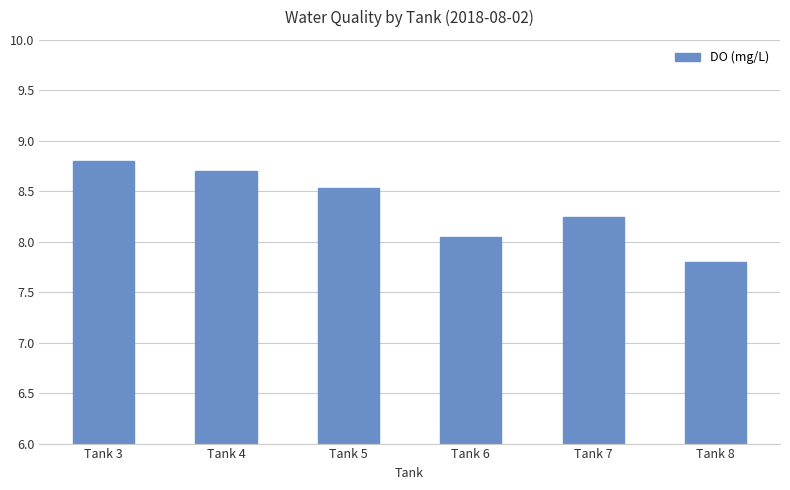

Are the bars horizontal?

No